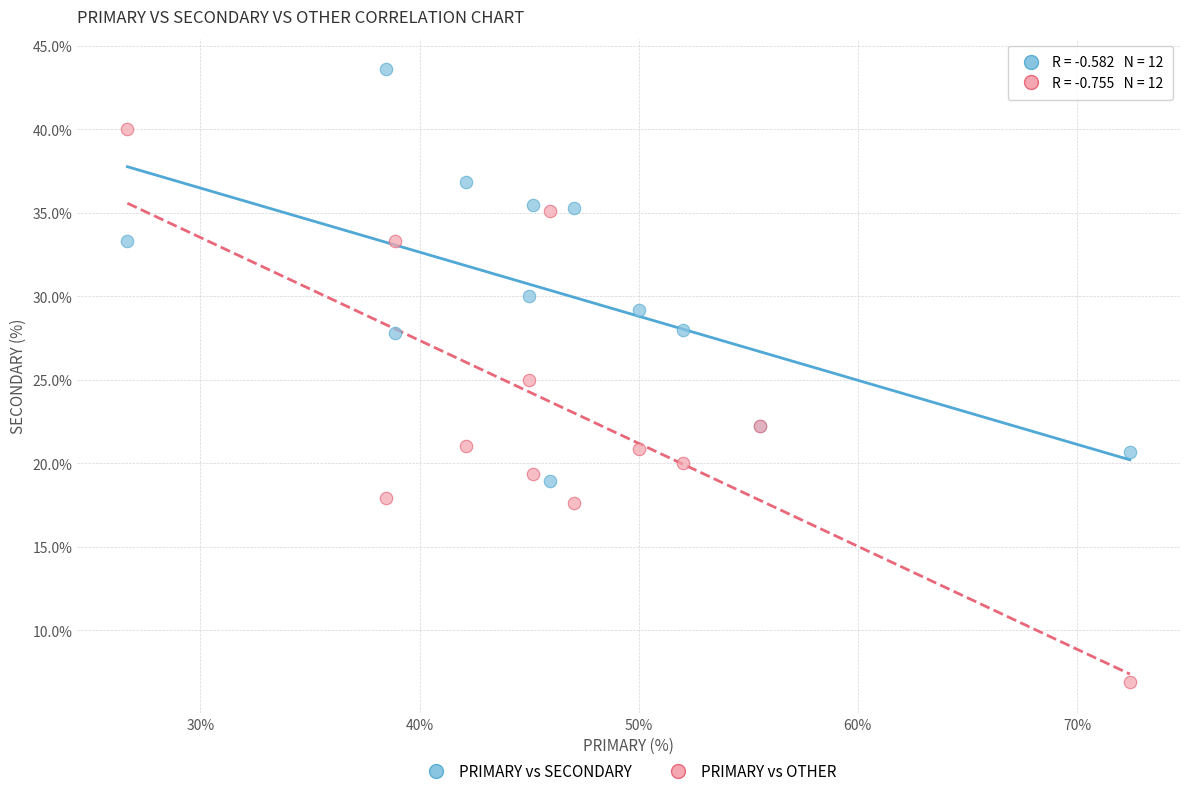

Which series reaches the minimum Y coordinate?

PRIMARY vs OTHER